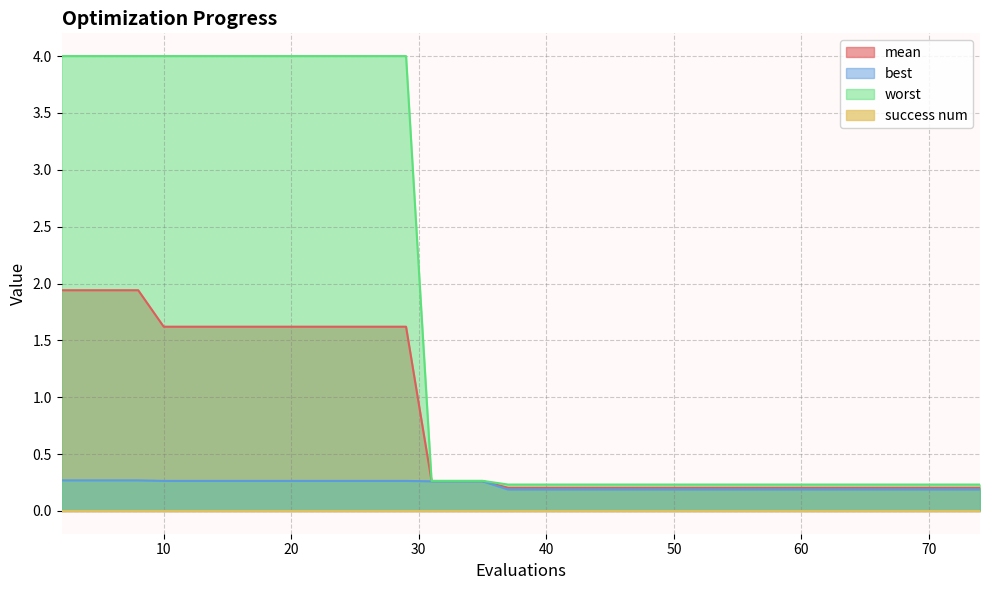

How many lines are shown in the chart?

4